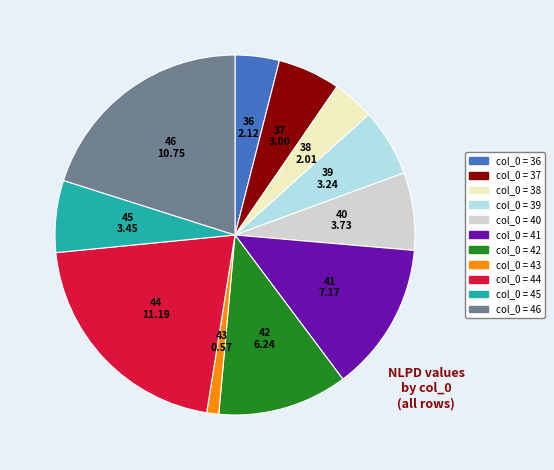

Is there a majority slice in this chart?

No